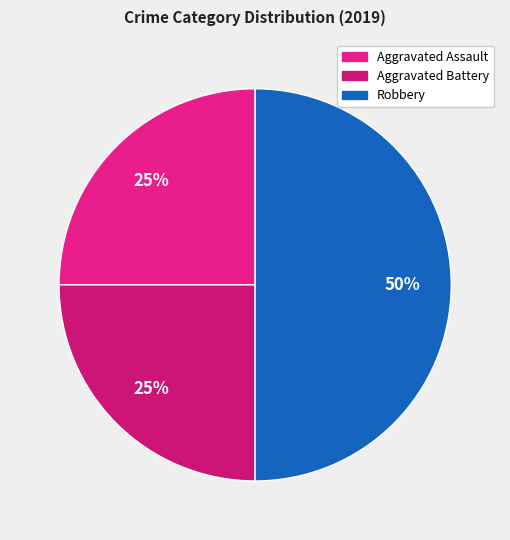

Count the number of slices in the pie.

3